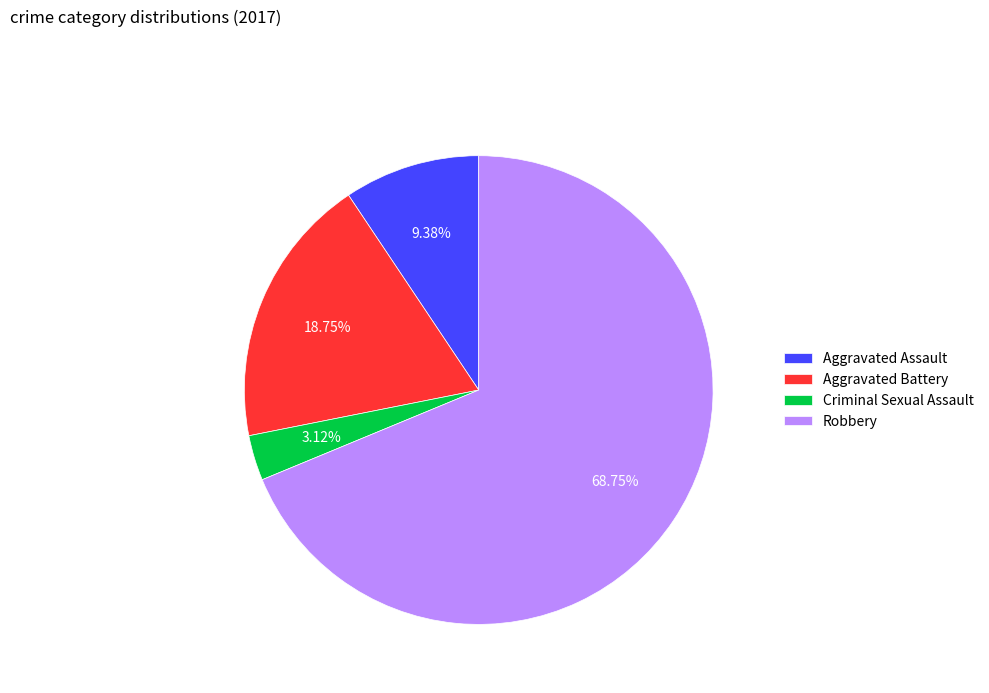

Is it true that Robbery is 59% of the pie?

False